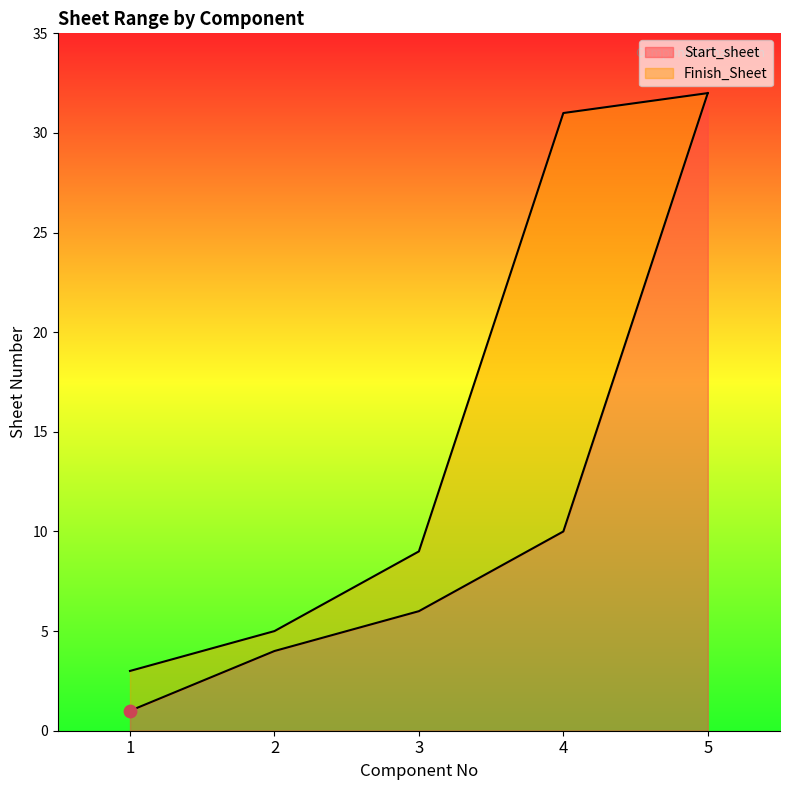

Which series has the largest total across all categories?

Finish_Sheet